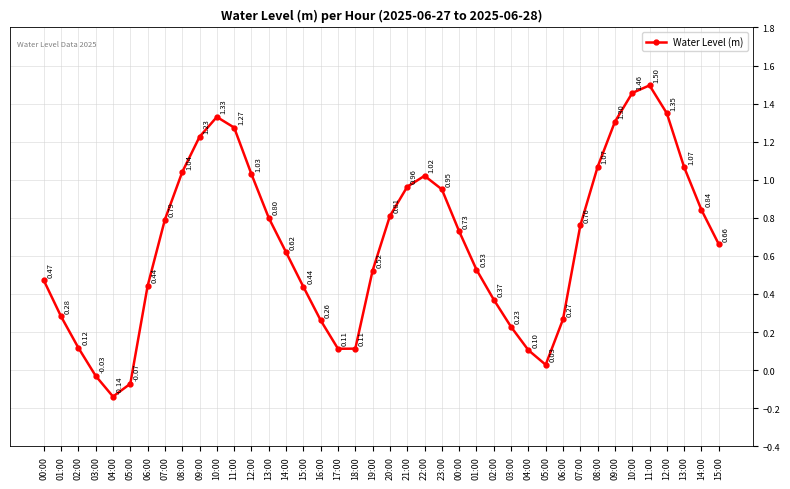

How many points are lower than both their immediate neighbors (excluding endpoints)?

3